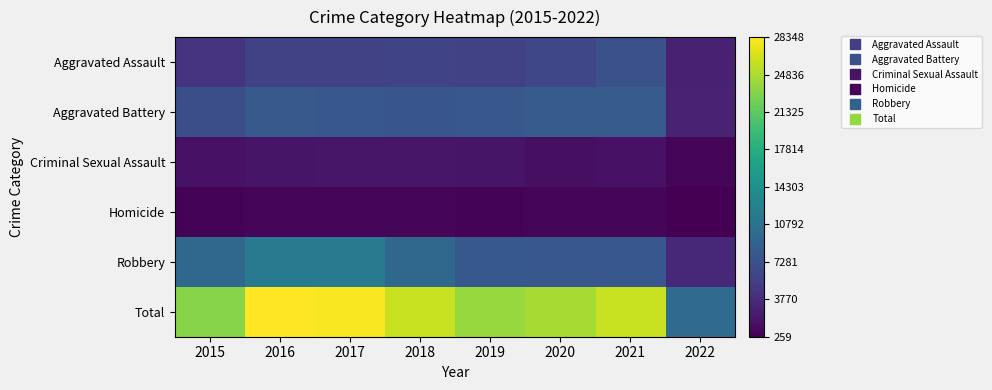

At which category is the sum across all series the highest?

2016